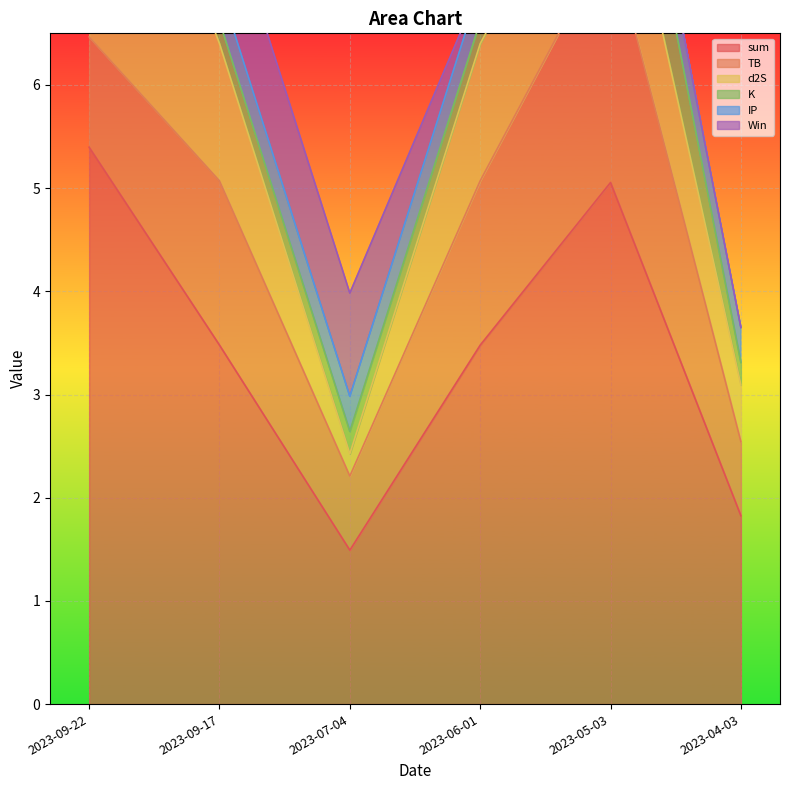

At which category is the sum across all series the highest?

2023-09-22